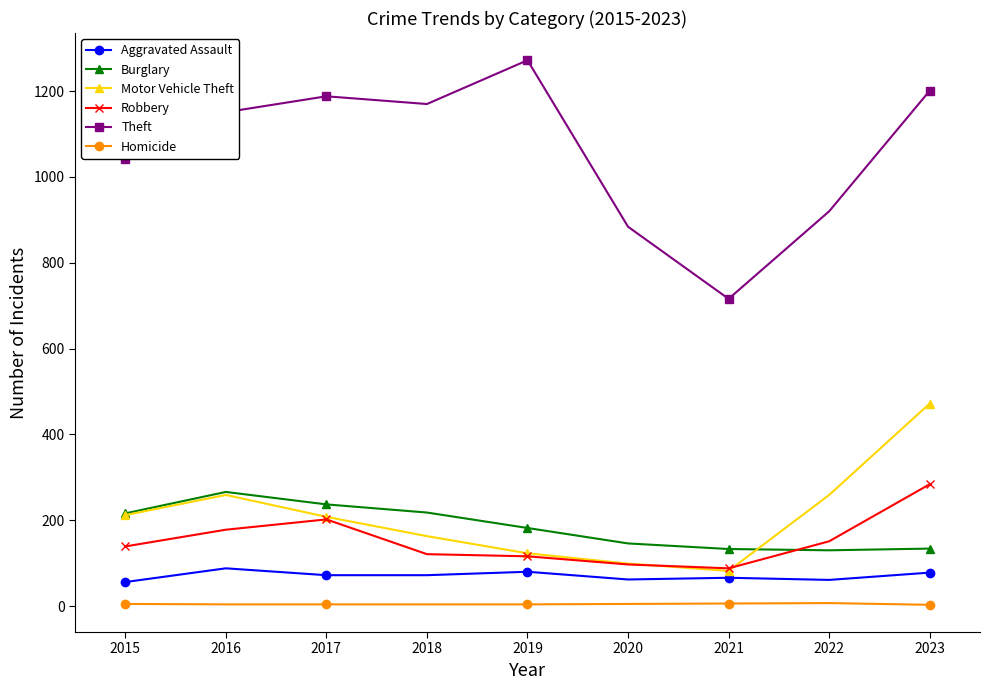

What is the value of the Motor Vehicle Theft point at the 3rd from the left?

208